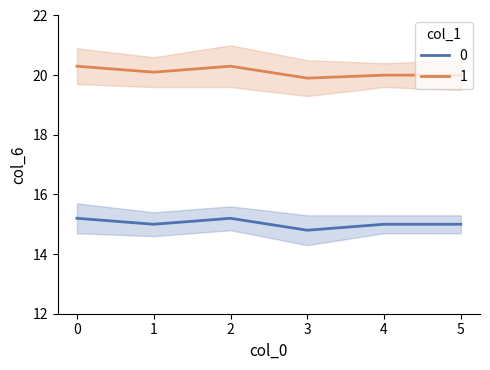

How many data points in 1 are less than 20?

1